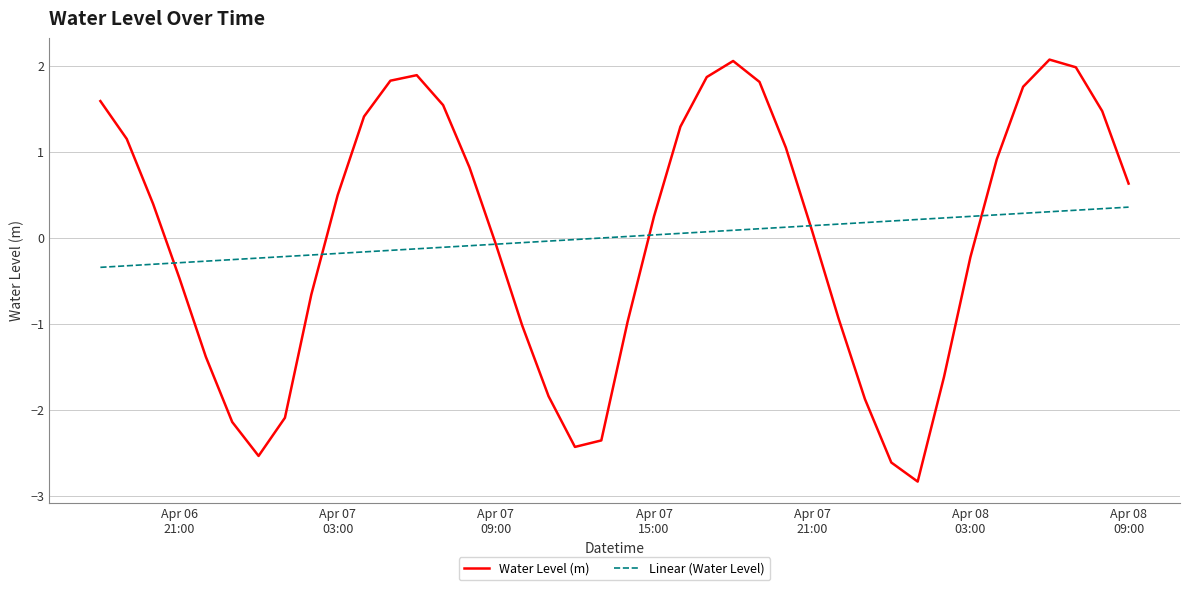

What is the minimum value for Linear (Water Level)?

-0.3